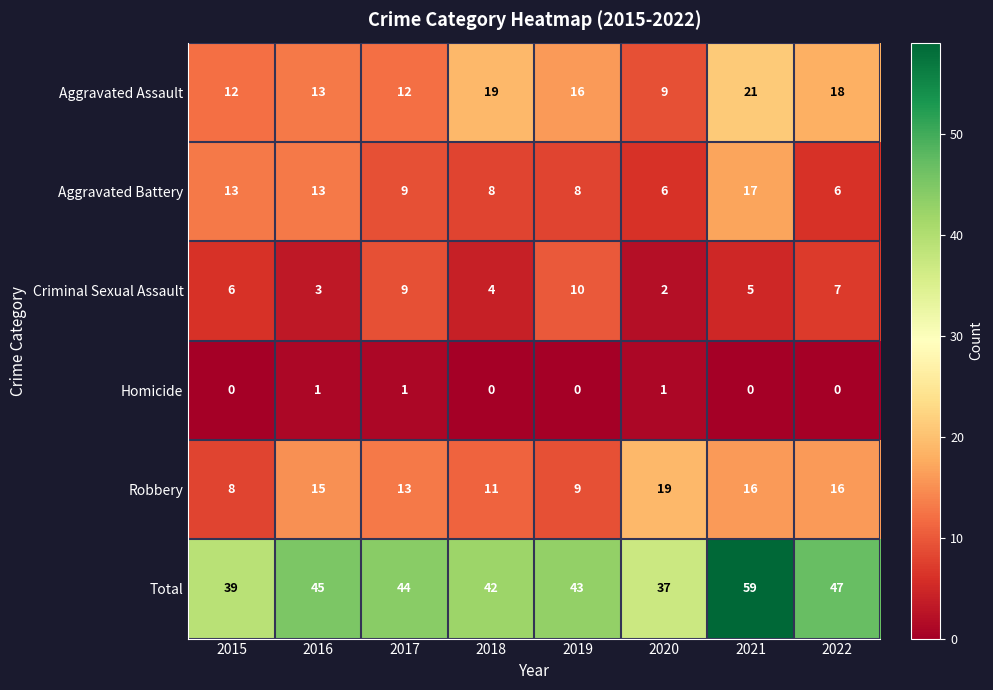

What is the minimum value for Aggravated Assault?

9